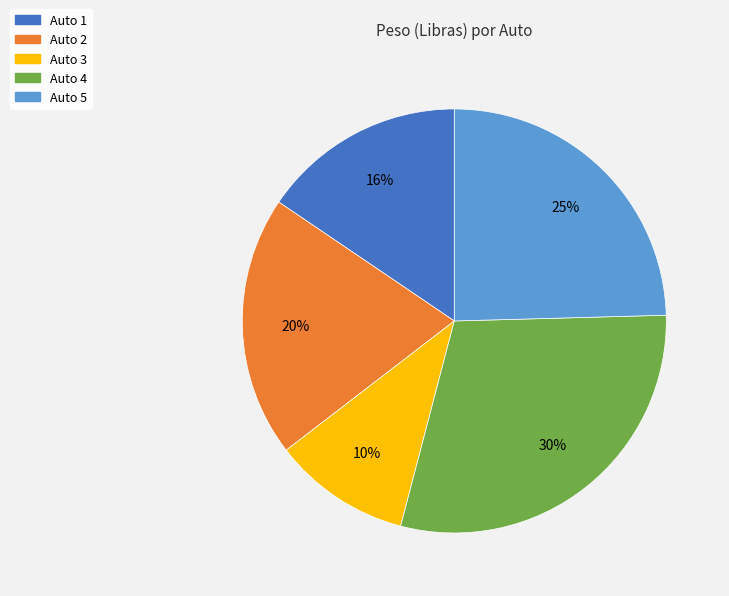

Which category has the smallest portion of the pie?

Auto 3